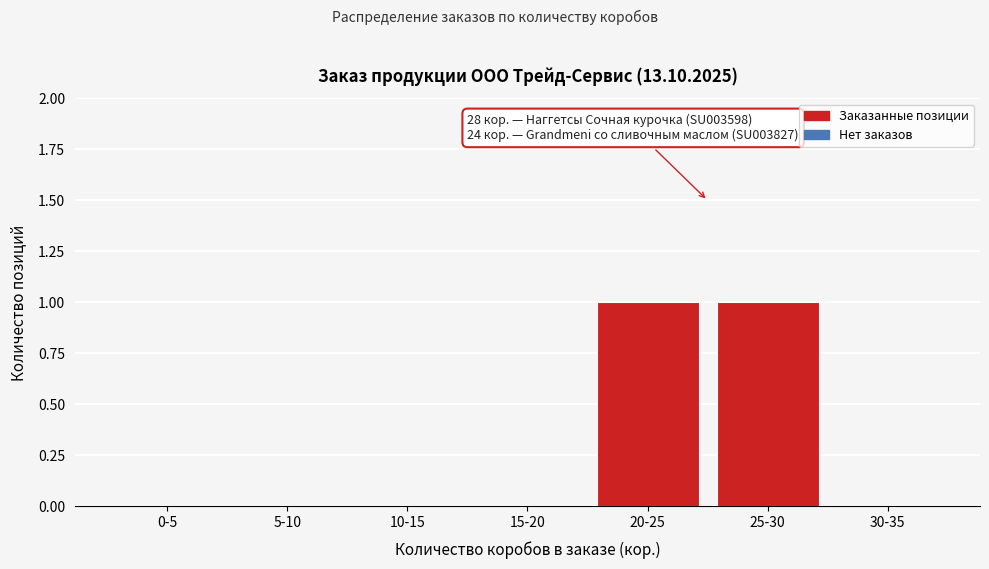

Reading left to right, transcribe all the data shown in this chart.

0-5=0	5-10=0	10-15=0	15-20=0	20-25=1	25-30=1	30-35=0